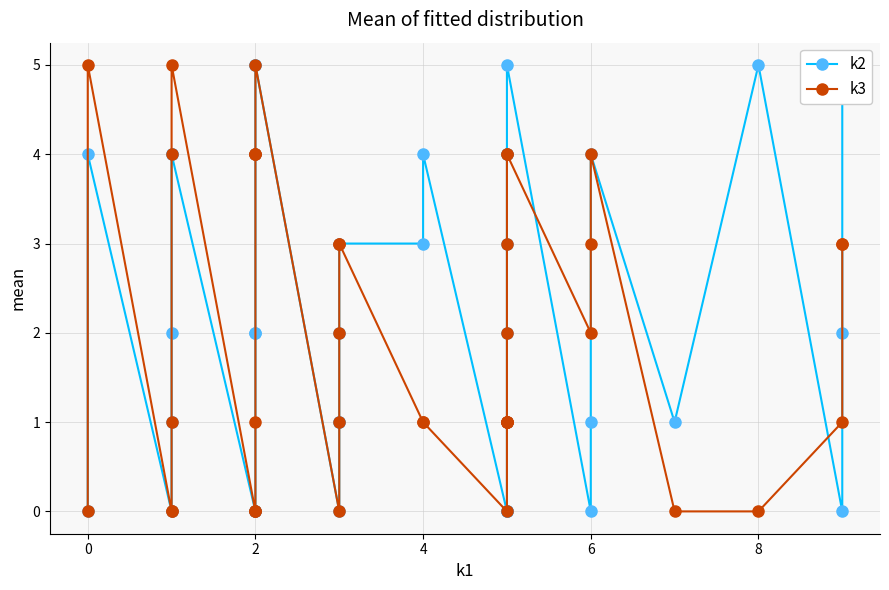

Reading right to left, what are all the values shown in this chart?

k2: 5	2	0	5	1	4	1	0	5	4	4	3	2	1	0	0	0	0	4	3	3	2	1	1	0	5	5	4	2	2	0	0	0	4	4	2	1	0	4	0
k3: 3	3	1	0	0	4	3	2	4	4	3	2	1	1	1	1	1	0	1	1	3	3	2	1	0	5	4	4	4	1	0	0	0	5	4	1	0	0	5	0